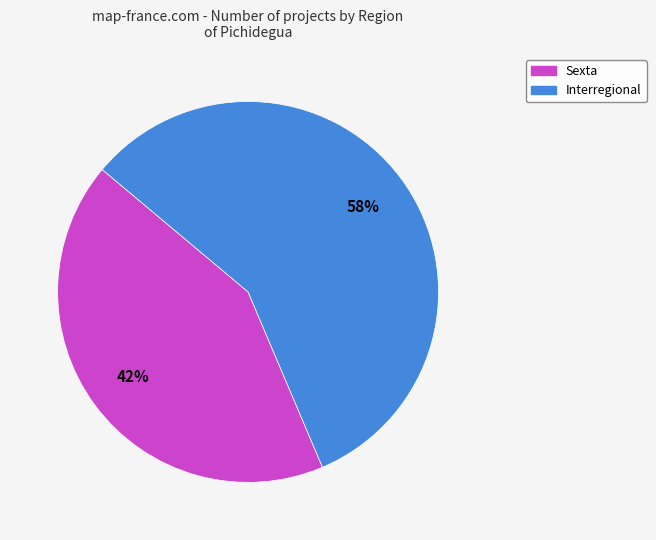

Count the number of slices in the pie.

2